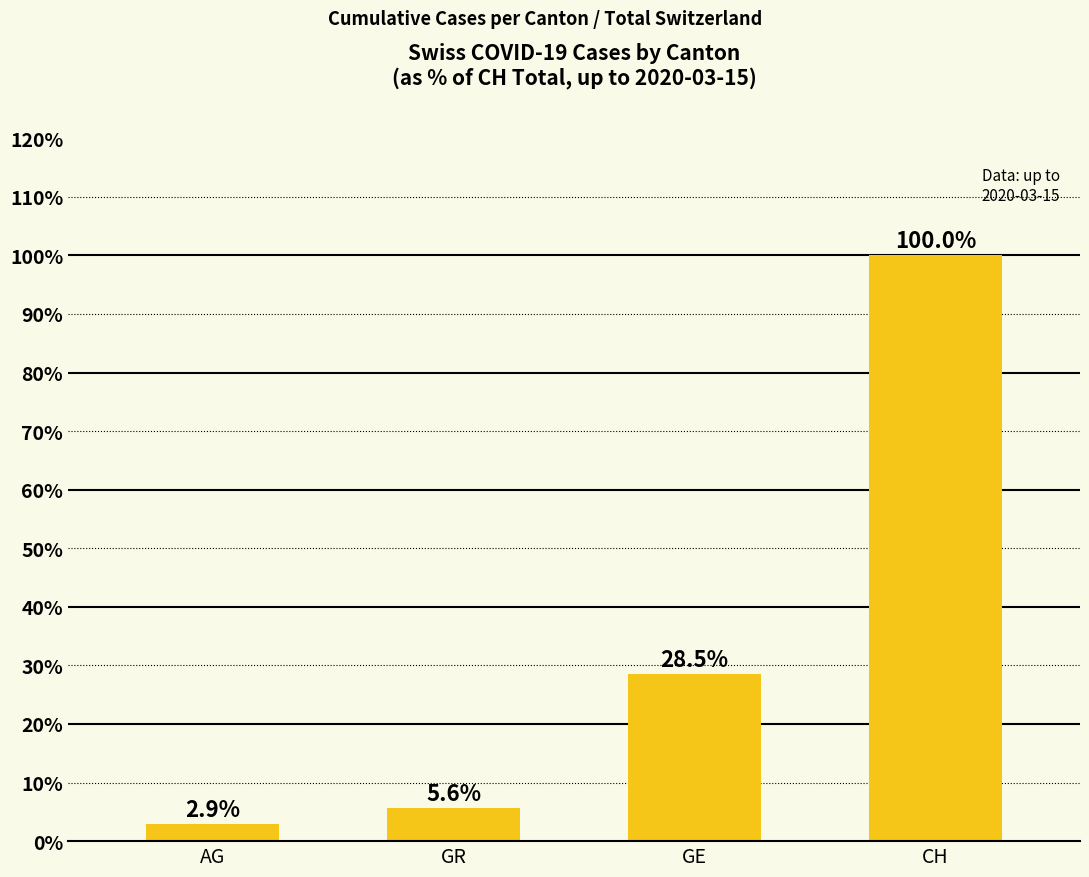

What is the minimum value shown in the chart?

2.9